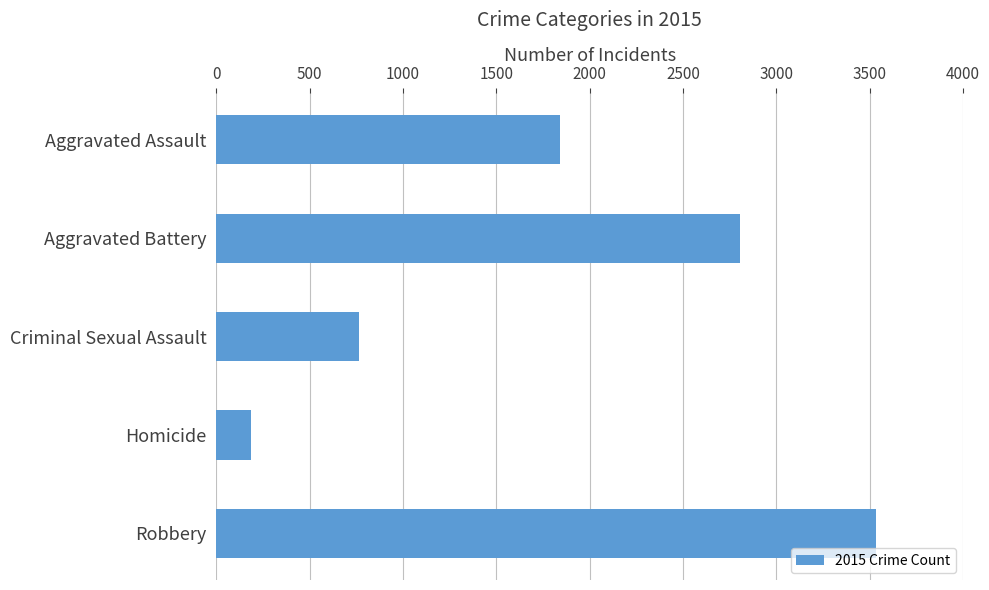

What is the greatest value displayed?

3532